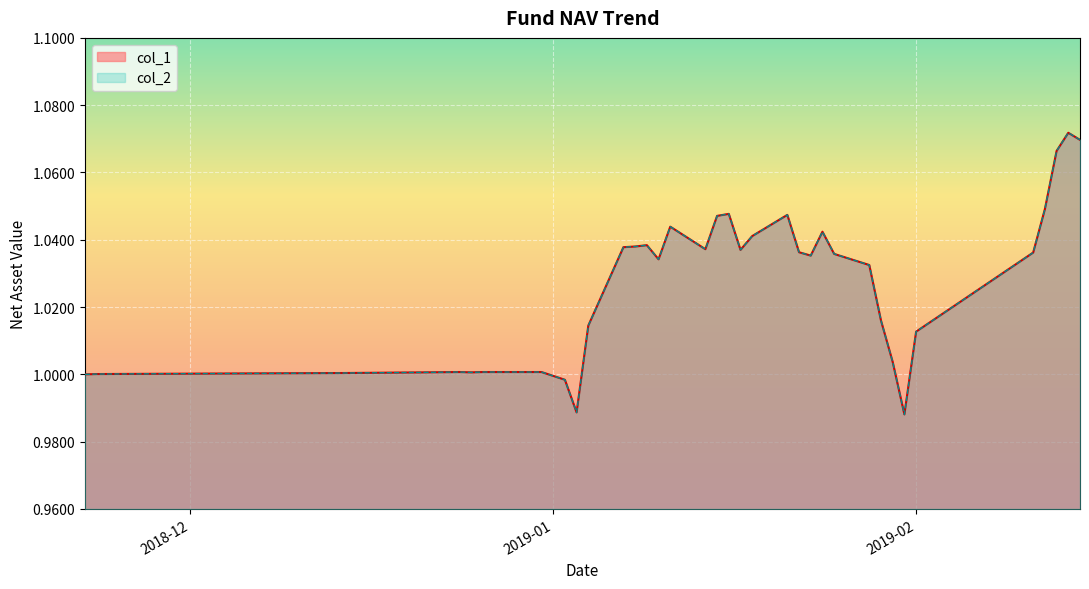

Which has a higher value, 2019-01-30 or 2018-12-26?

2019-01-30